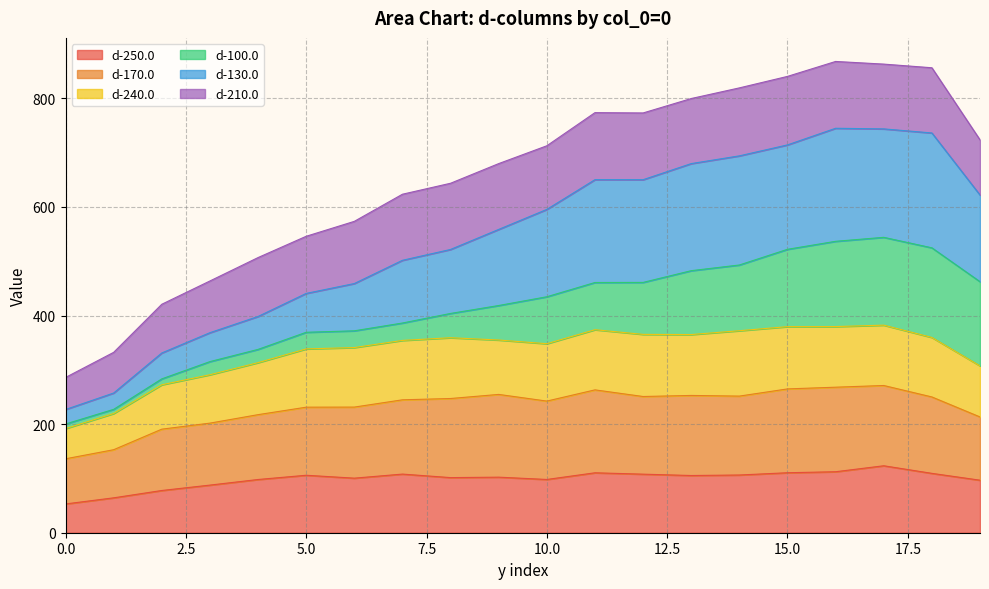

What is the total value across all series at 5.0?

546.1